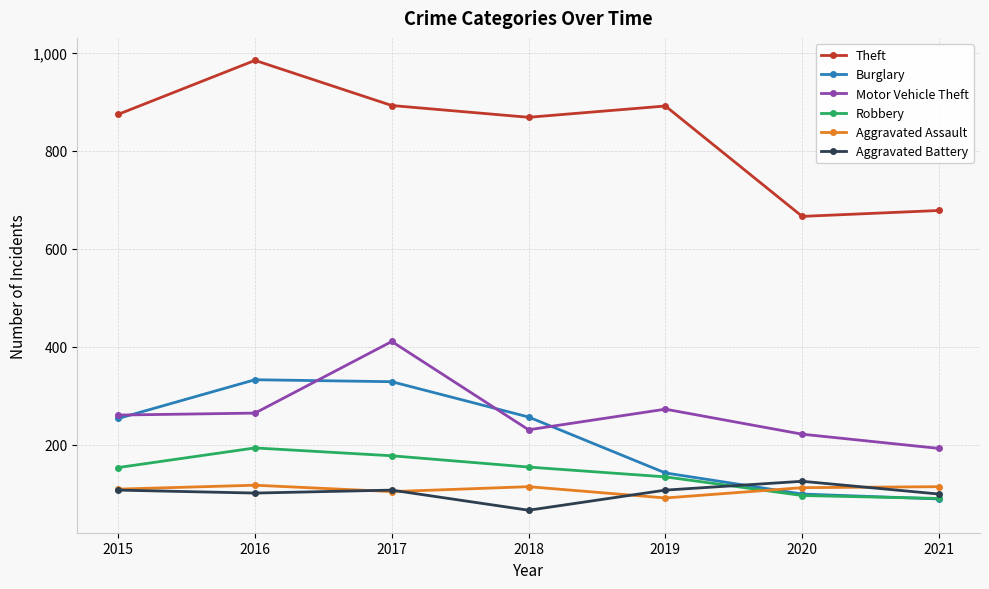

True or false: Motor Vehicle Theft and Aggravated Assault cross at least once.

False